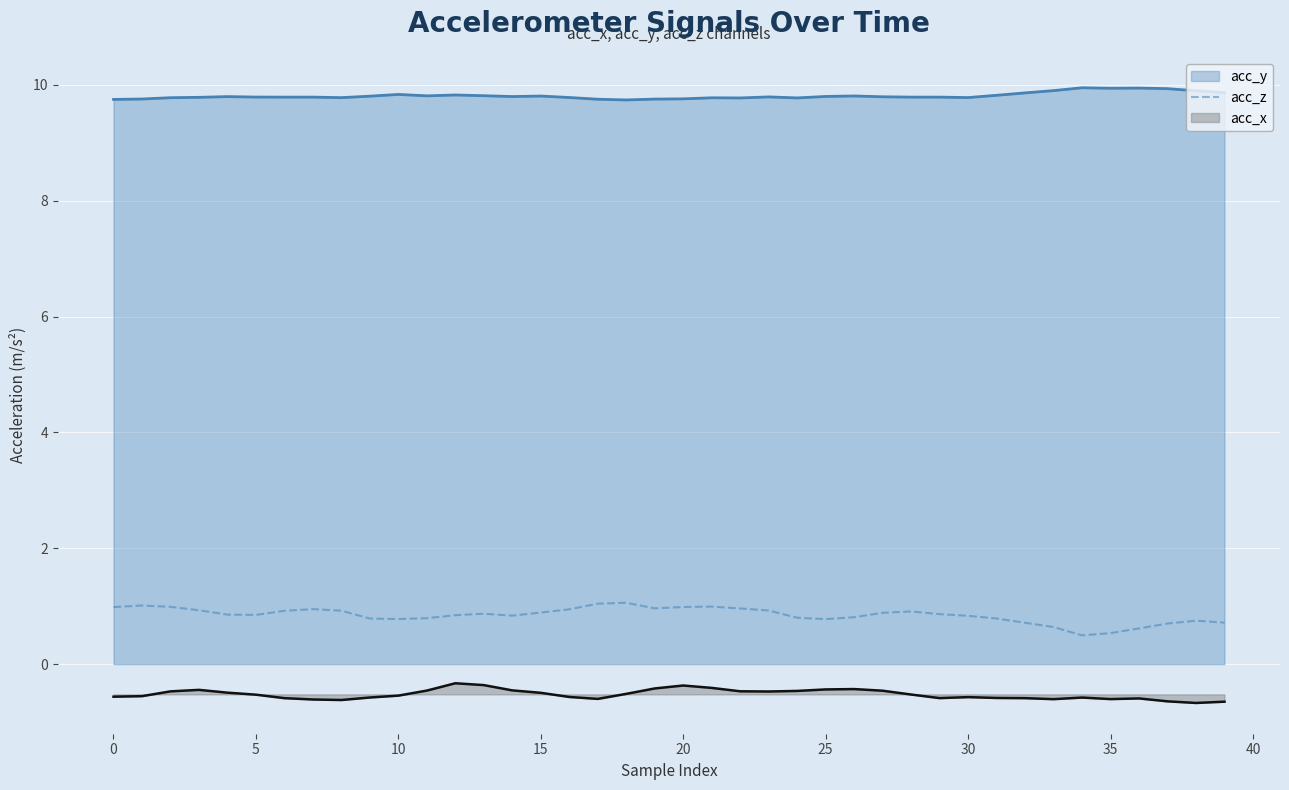

List the series in order of their peak value, lowest first.

acc_x, acc_z, acc_y